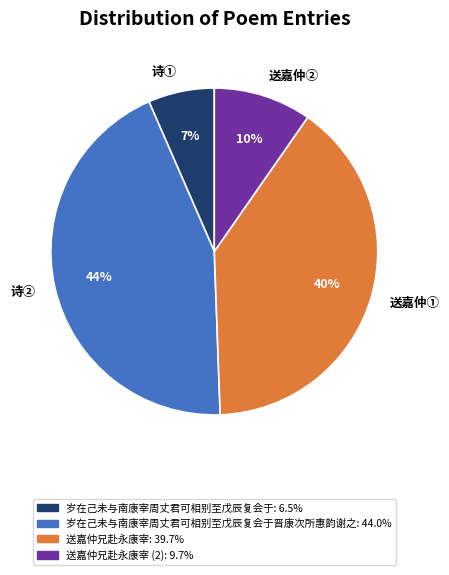

Is the sum of 诗② and 送嘉仲① greater than half?

Yes